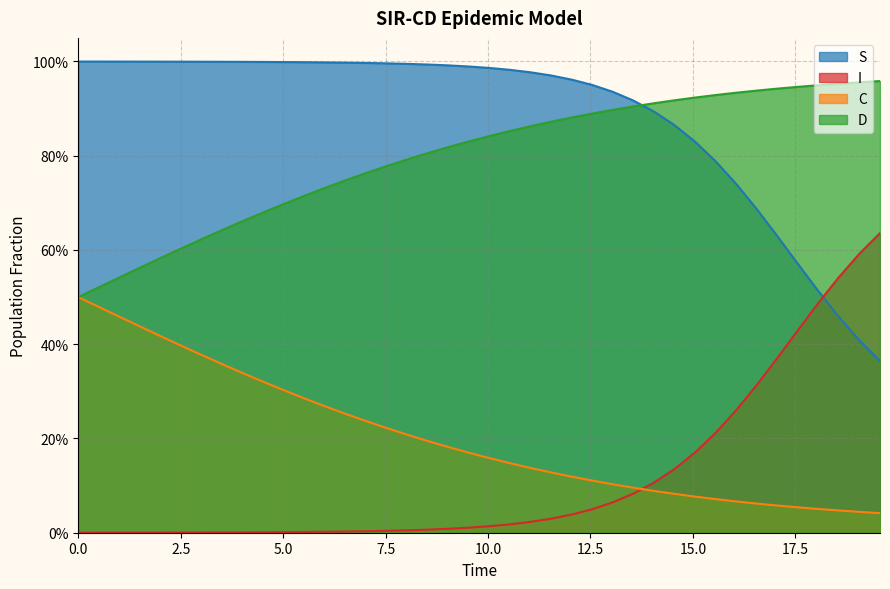

What is the average value of the C series?

0.2